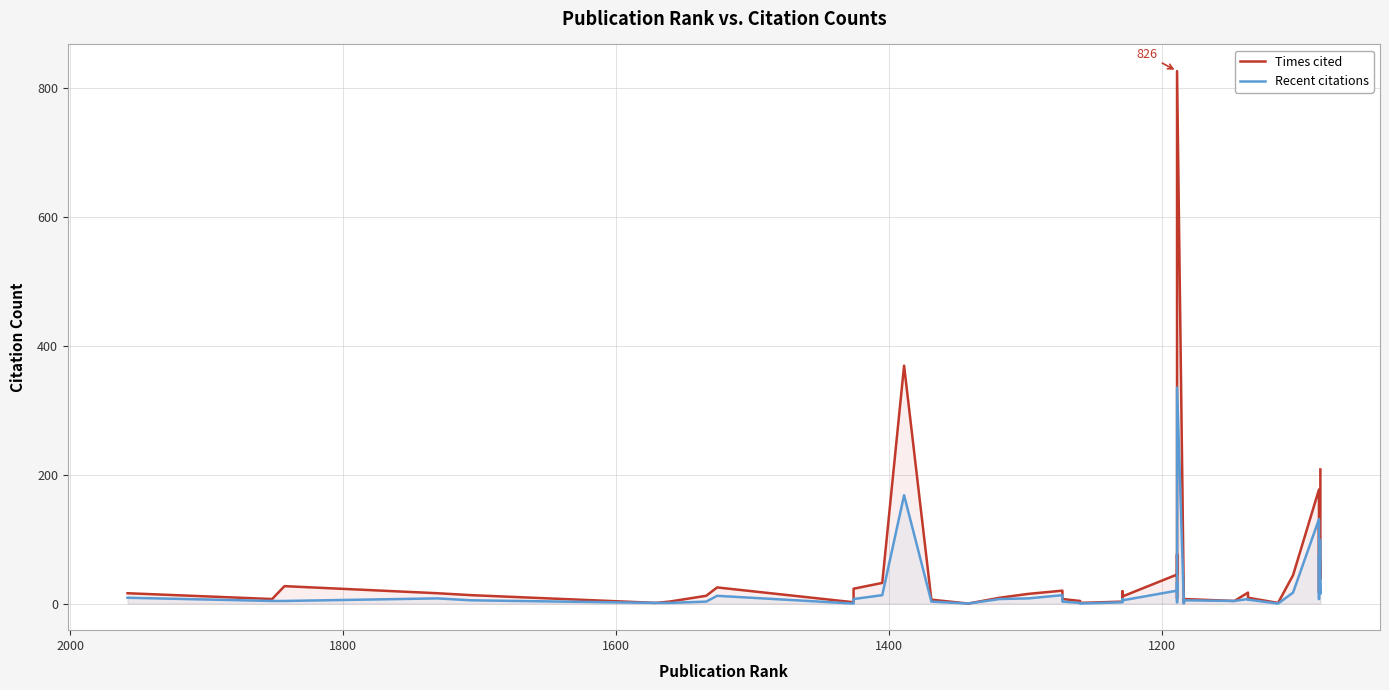

Count the number of categories in the chart.

40